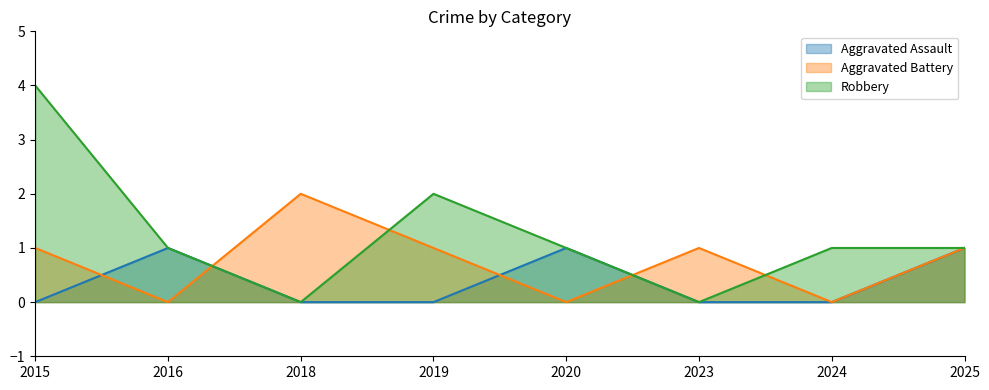

Where do Robbery and Aggravated Battery first cross each other?

2016 and 2018